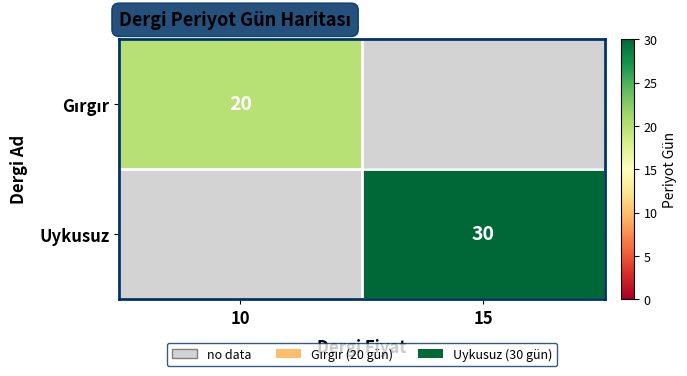

At which category is the sum across all series the highest?

15